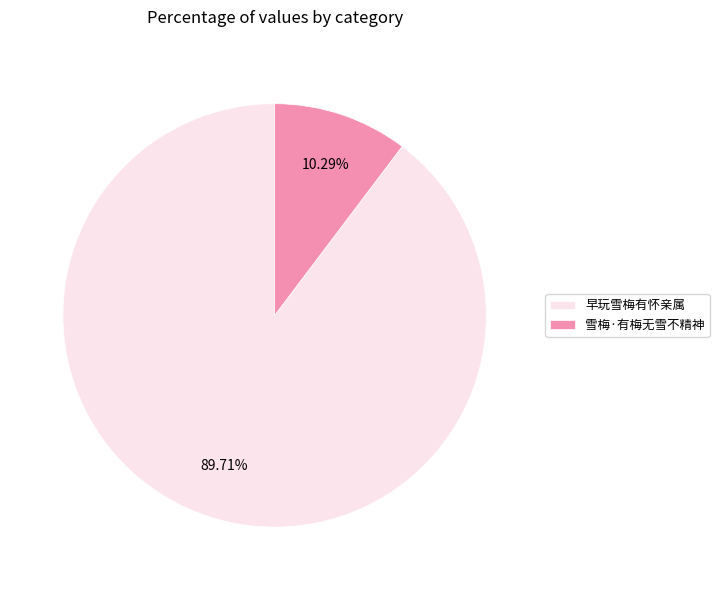

Combined, what portion of the pie is 早玩雪梅有怀亲属 and 雪梅·有梅无雪不精神?

100.0%